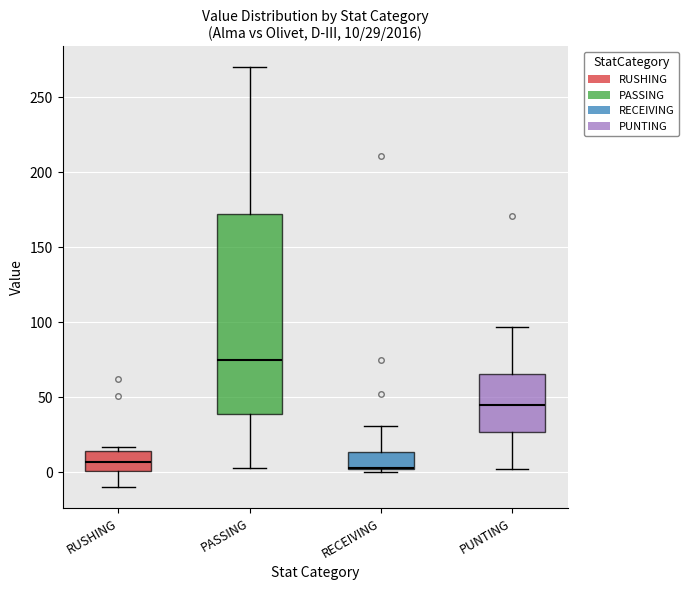

Which box is the tallest, from its lower edge to its upper edge?

PASSING